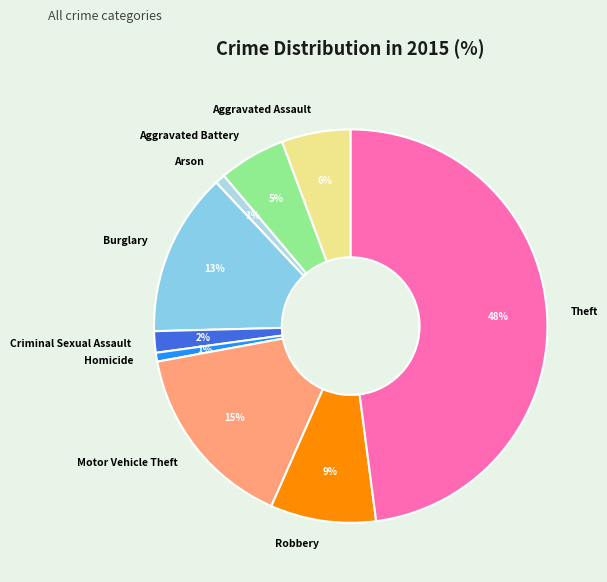

What is the largest slice in the pie chart?

Theft